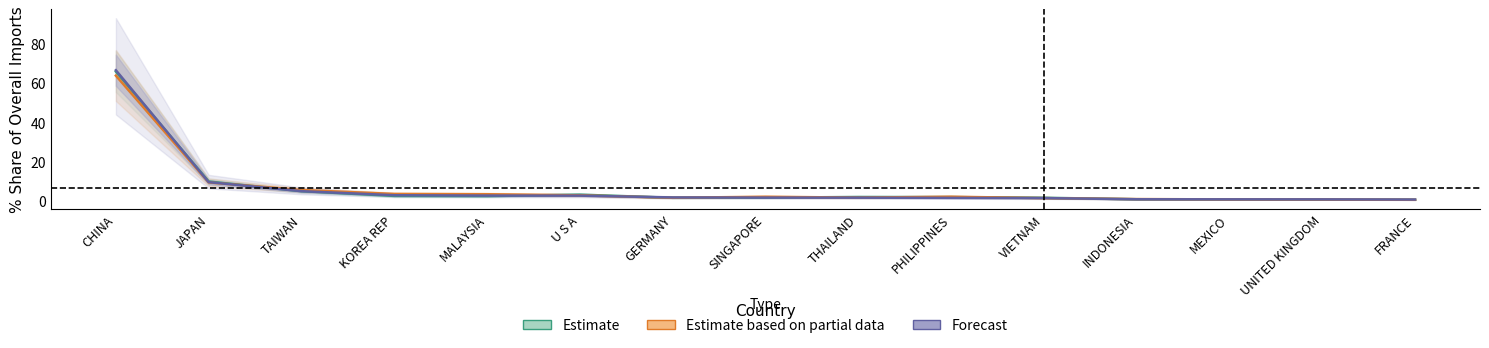

Is it true that Estimate equals 2.3 at KOREA REP?

True